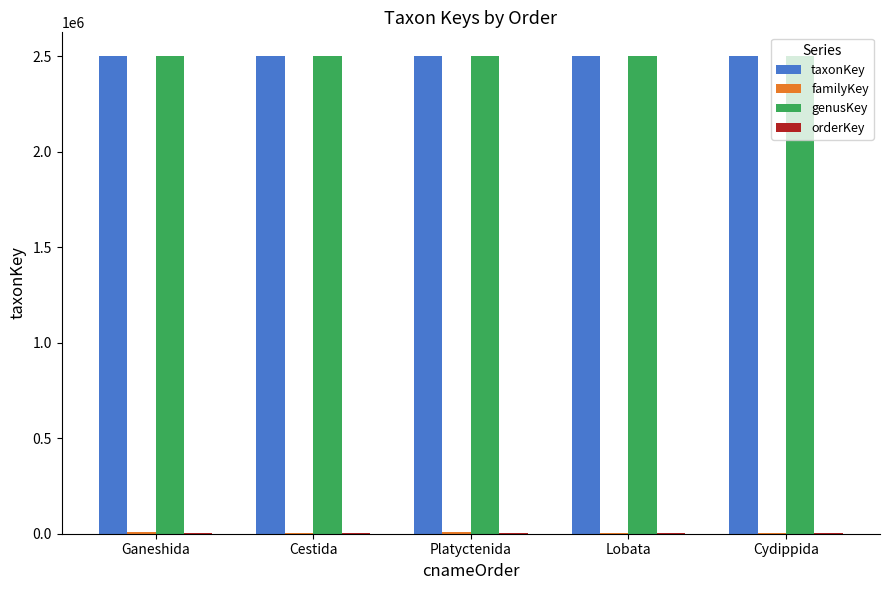

The value of taxonKey at Cydippida is 1157287. True or false?

False